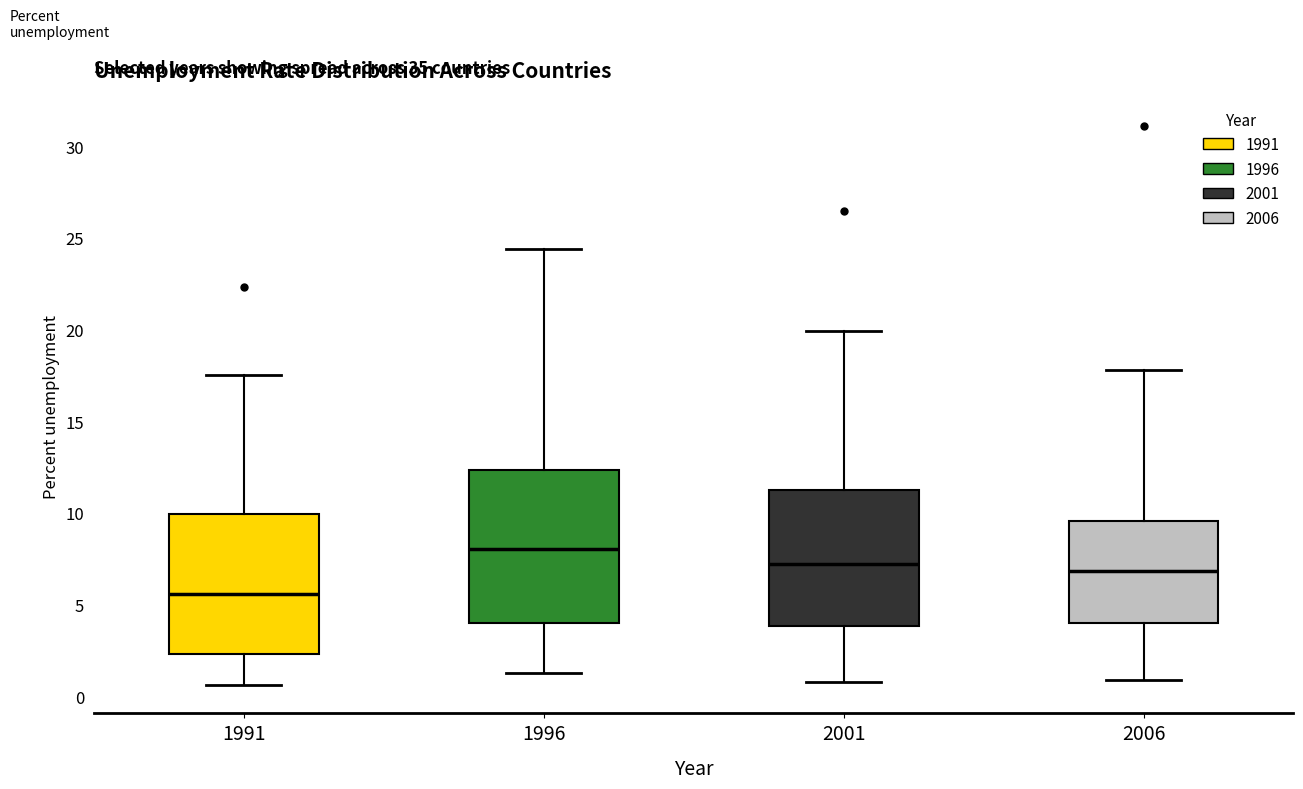

Comparing the boxes themselves (not the whiskers), which one is the tallest?

1996